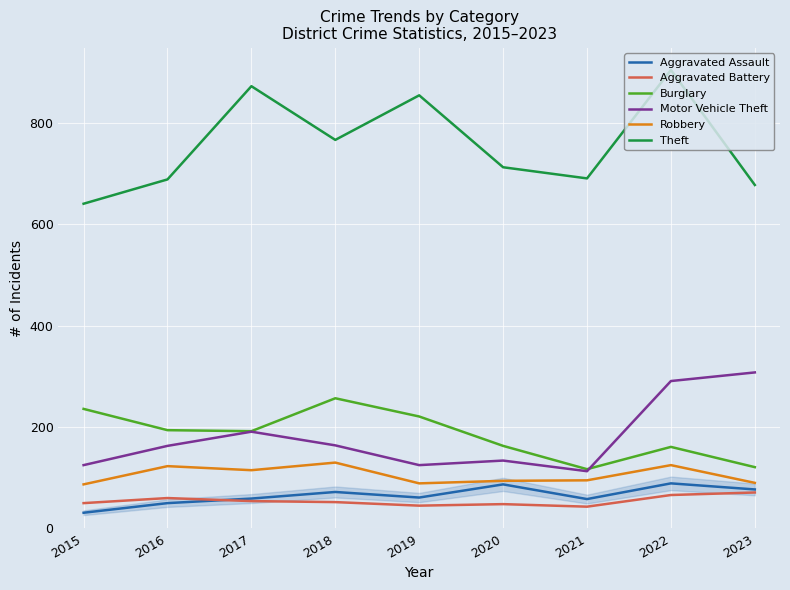

True or false: Robbery and Aggravated Battery intersect in this chart.

False